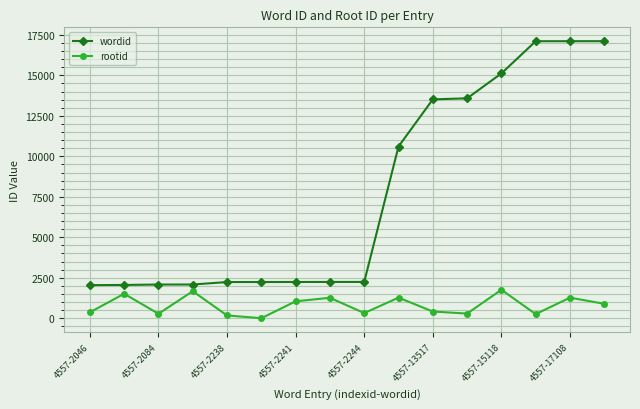

Which series has the largest range (max minus min)?

wordid